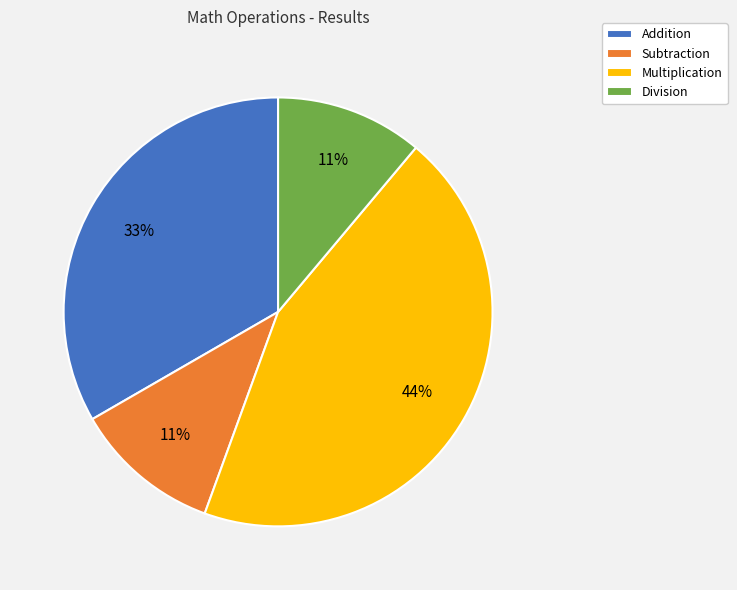

Which has a higher value, Subtraction or Multiplication?

Multiplication